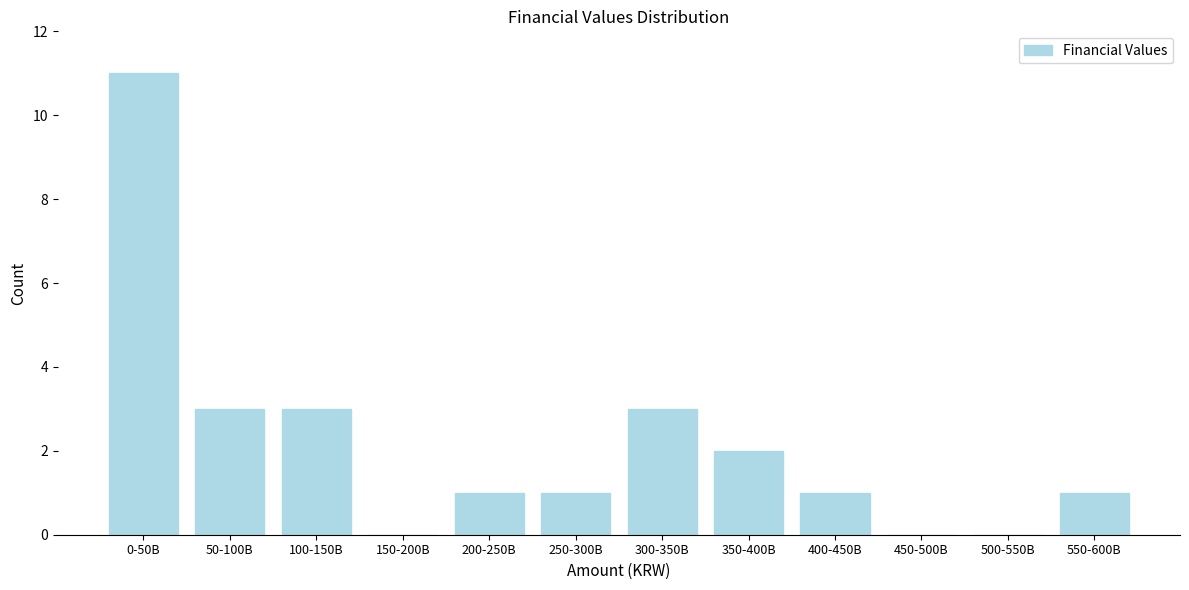

Reading left to right, what are all the values shown in this chart?

0-50B=11	50-100B=3	100-150B=3	150-200B=0	200-250B=1	250-300B=1	300-350B=3	350-400B=2	400-450B=1	450-500B=0	500-550B=0	550-600B=1